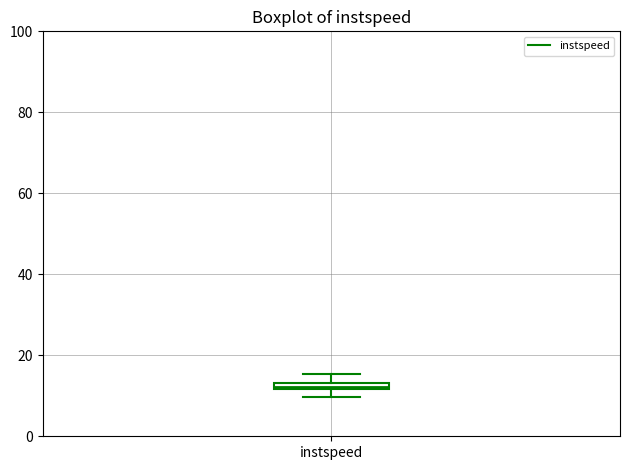

Where is the upper edge of the box for instspeed on the y-axis? The values are not printed on the chart, so give them approximately, as read against the axis.

14